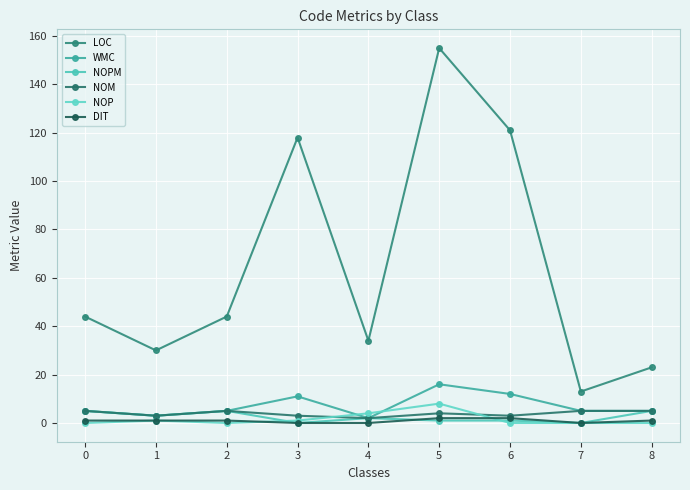

Which series has the largest range (max minus min)?

LOC